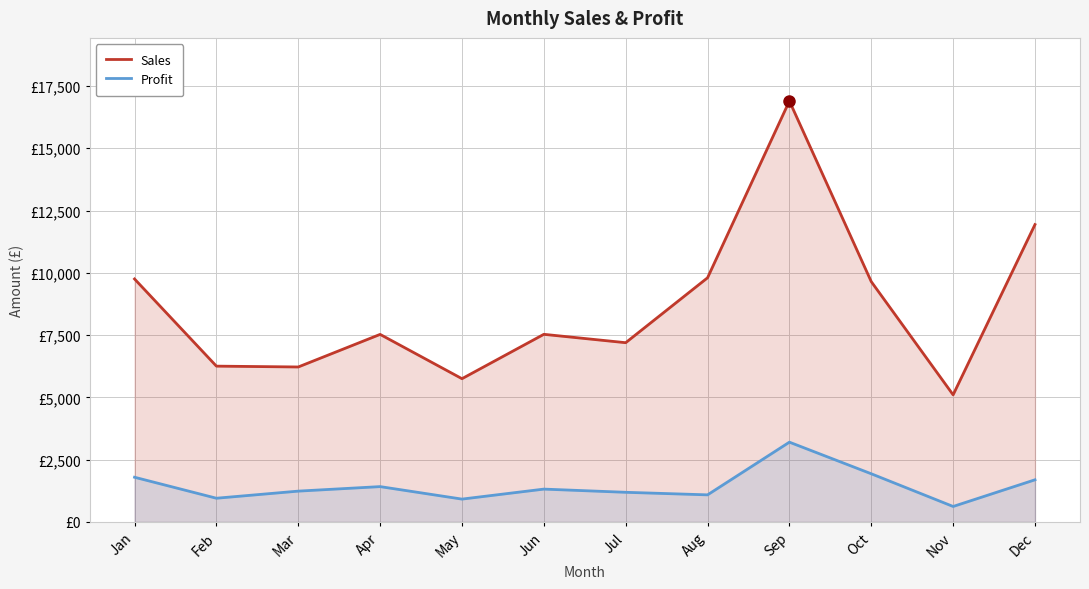

At which category does Sales reach its first local valley?

Mar